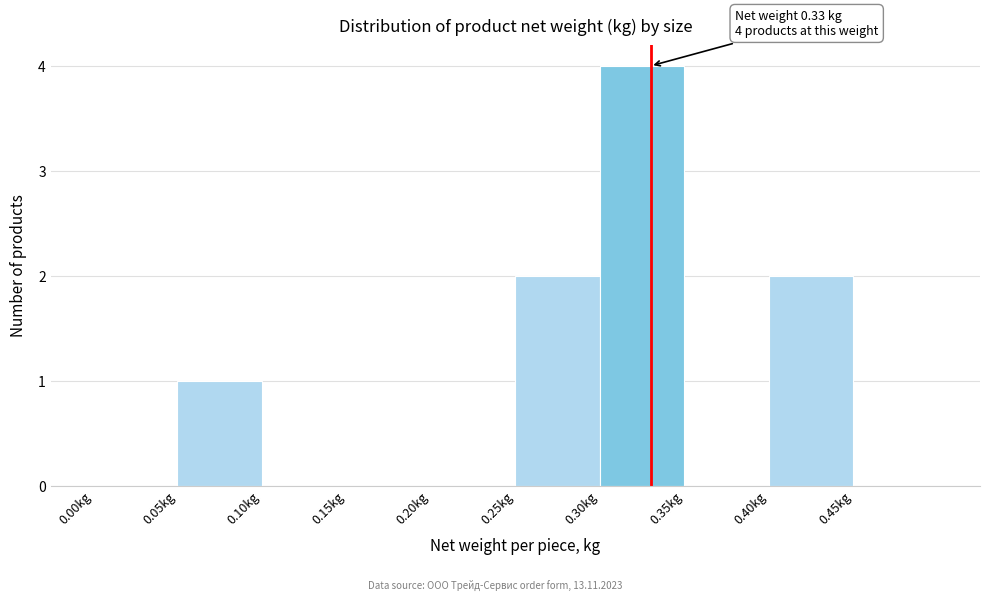

Over which range of the x-axis is the bar tallest?

0.30 to 0.35